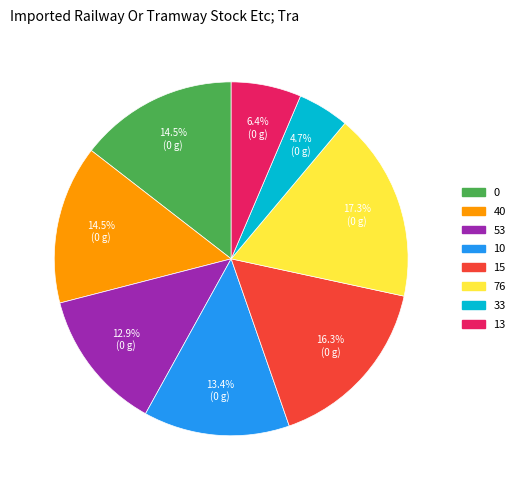

Is 53 the majority of the pie?

No